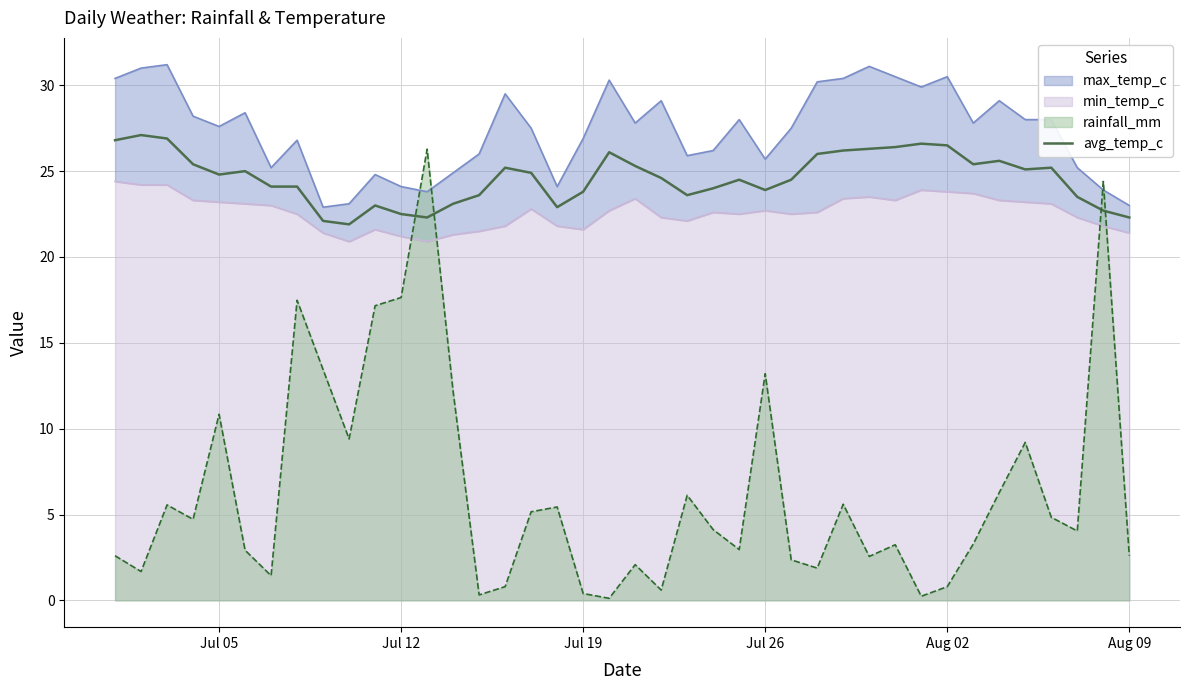

How many intersections are there between rainfall_mm and avg_temp_c?

4